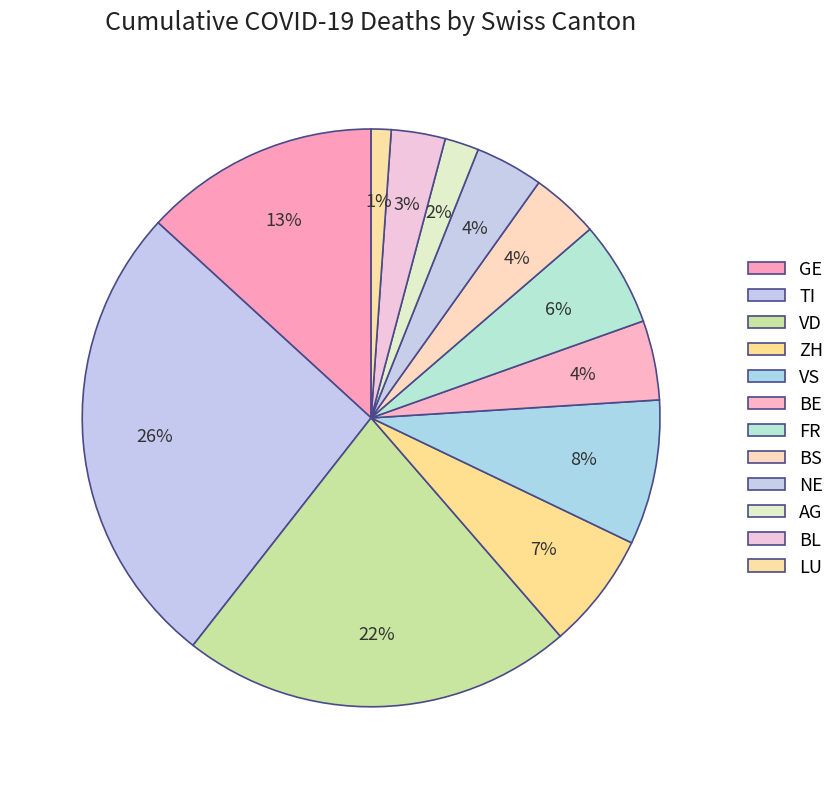

Does GE represent more than half of the total?

No